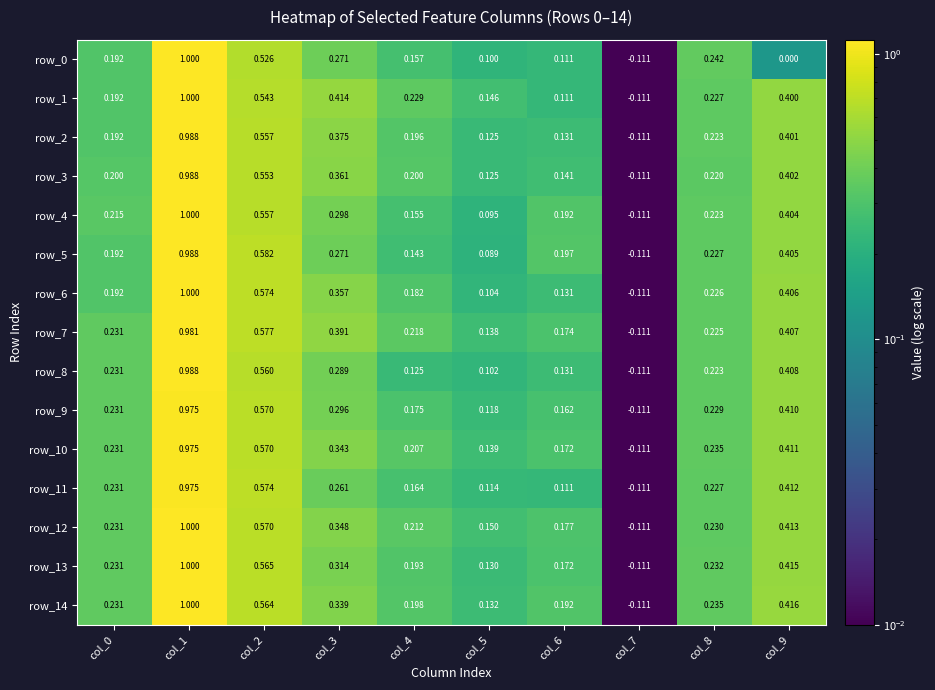

What is the total value across all series at col_8?

3.4